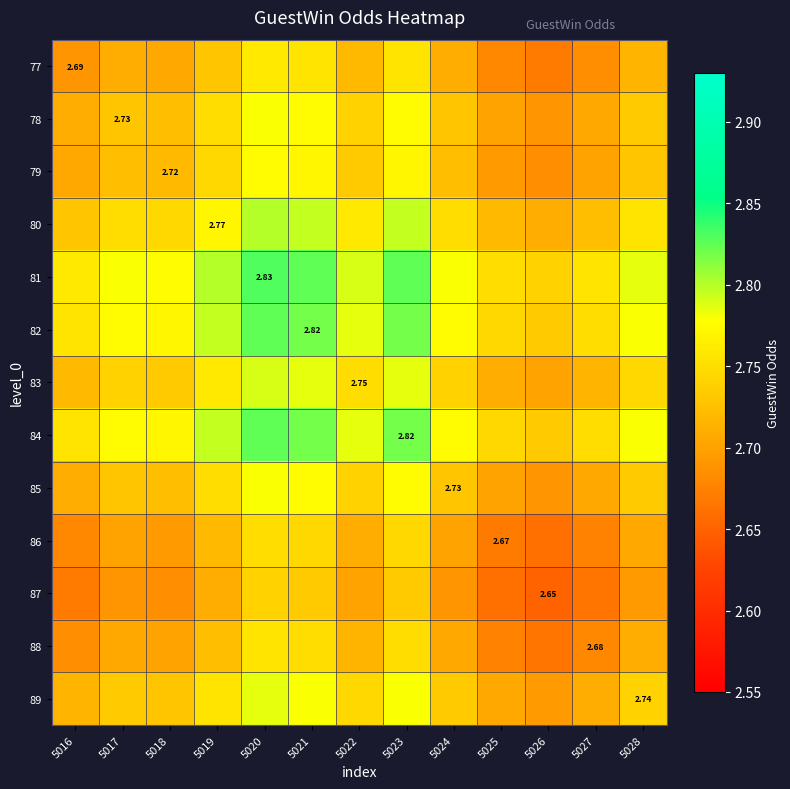

Between 5027 and 5019, which is larger?

5019